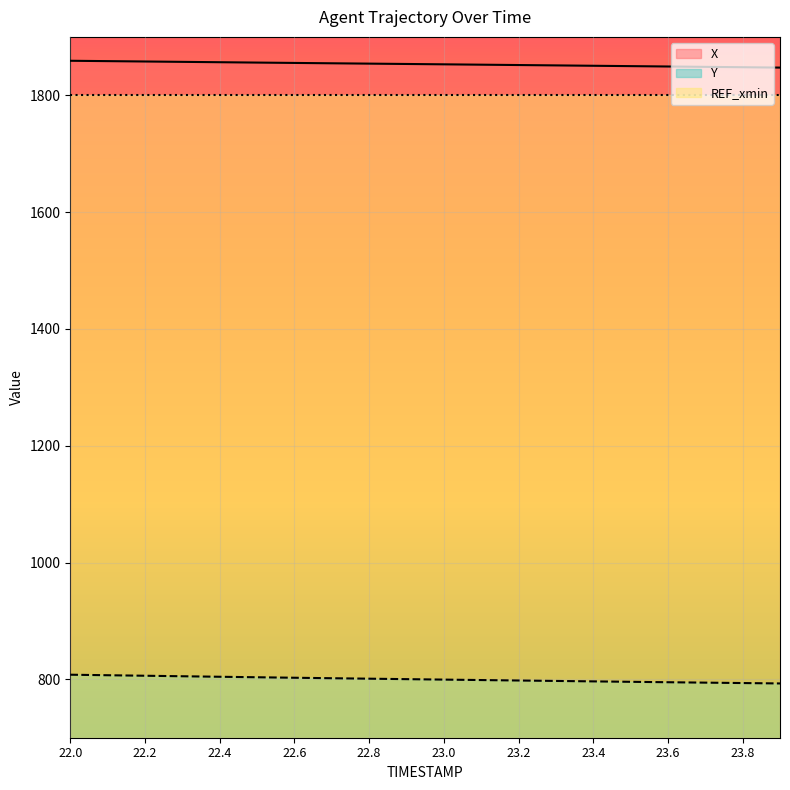

Does the chart display data point markers on the line(s)?

No